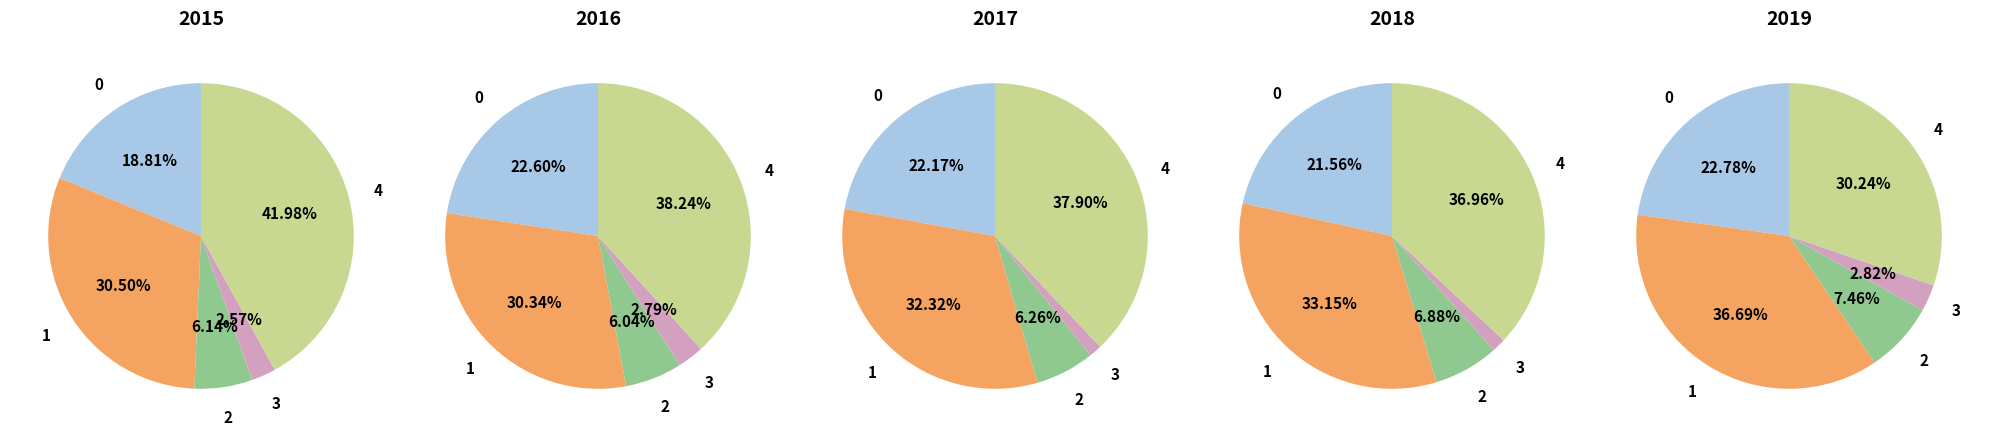

Is the sum of Aggravated Assault and Criminal Sexual Assault greater than half?

No